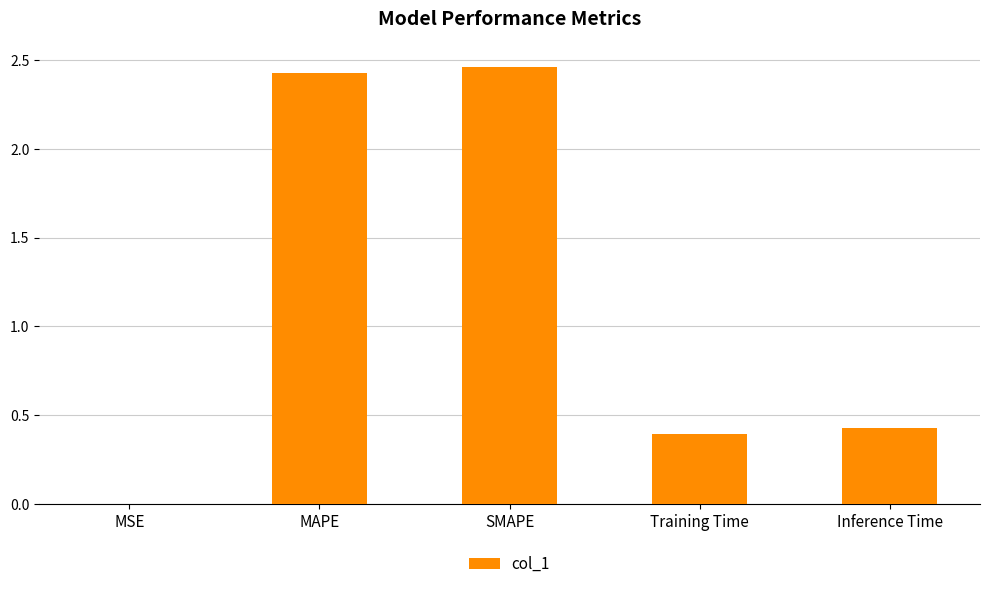

What is the sum of the values at MAPE and Inference Time?

2.9